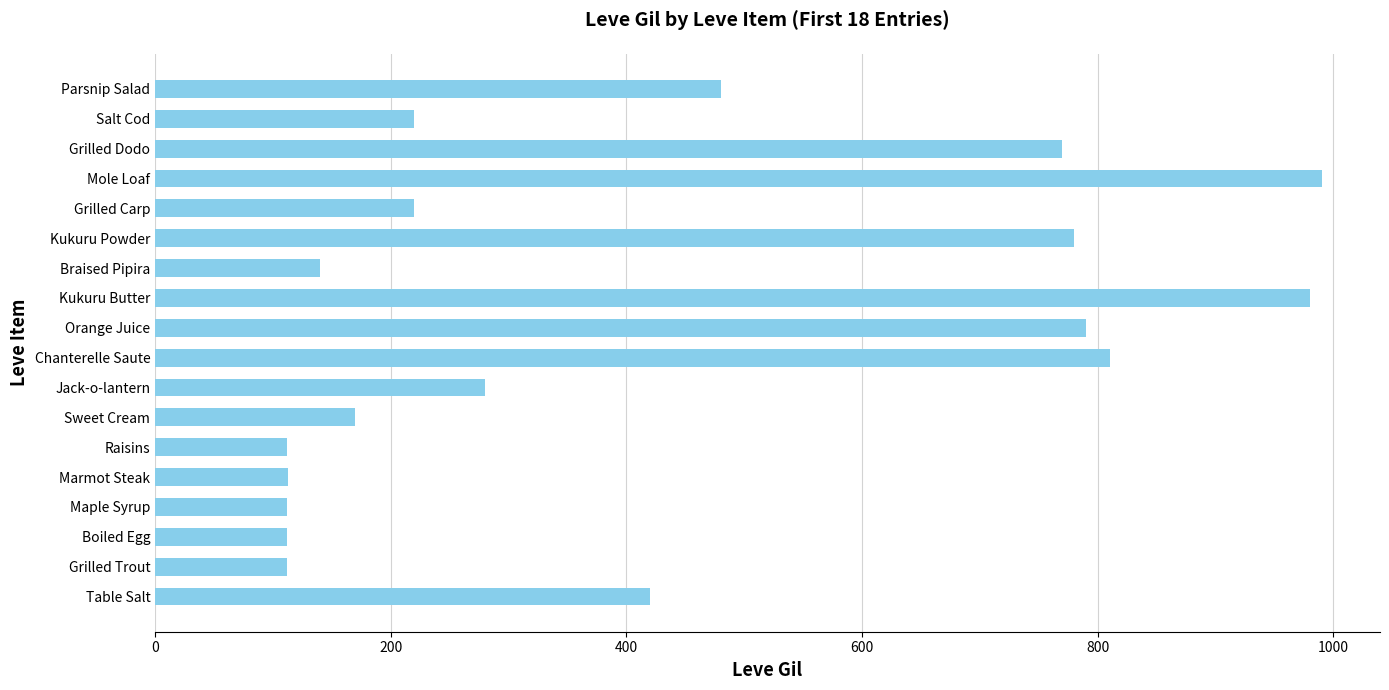

What is the greatest value displayed?

990